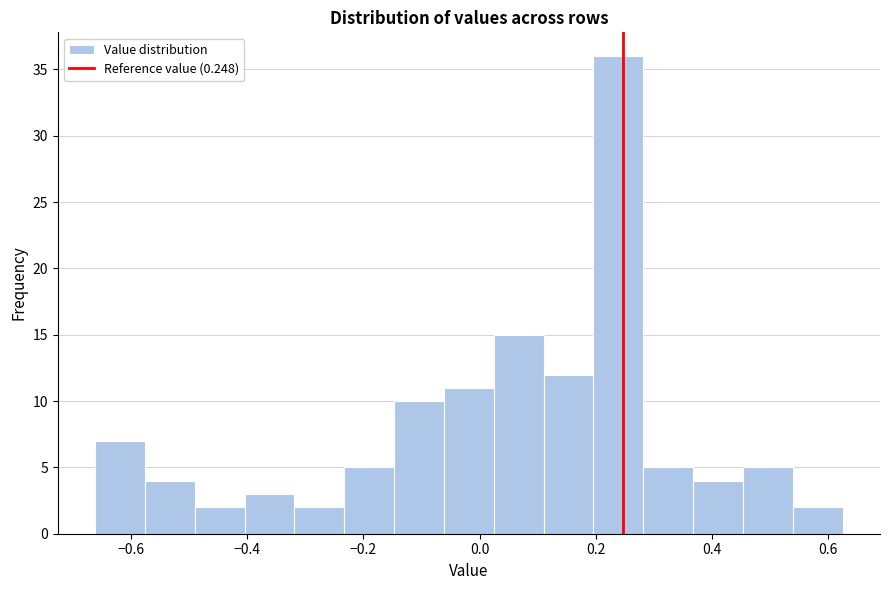

Reading left to right, transcribe this chart: for each bar, give the range it covers on the x-axis and its height. Neither the bar edges nor the heights are printed on the chart, so give them approximately, as read against the axes.

-0.66 to -0.58: 7
-0.58 to -0.50: 4
-0.50 to -0.40: 2
-0.40 to -0.32: 3
-0.32 to -0.24: 2
-0.24 to -0.14: 5
-0.14 to -0.06: 10
-0.06 to 0.02: 11
0.02 to 0.12: 15
0.12 to 0.20: 12
0.20 to 0.28: 36
0.28 to 0.36: 5
0.36 to 0.46: 4
0.46 to 0.54: 5
0.54 to 0.62: 2